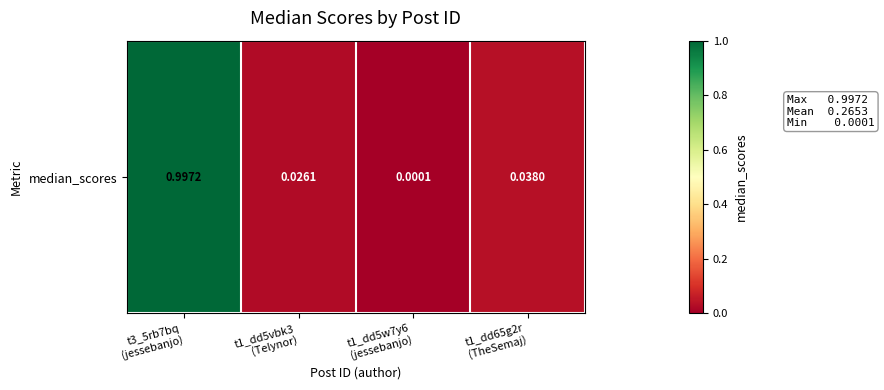

Reading left to right, extract all data points from this chart.

t3_5rb7bq
(jessebanjo)=1.0	t1_dd5vbk3
(Telynor)=0.0	t1_dd5w7y6
(jessebanjo)=0.0	t1_dd65g2r
(TheSemaj)=0.0